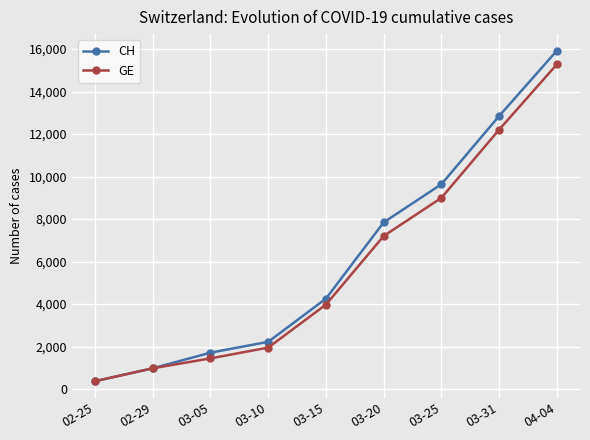

What is the label of the 7th point from the right?

03-05